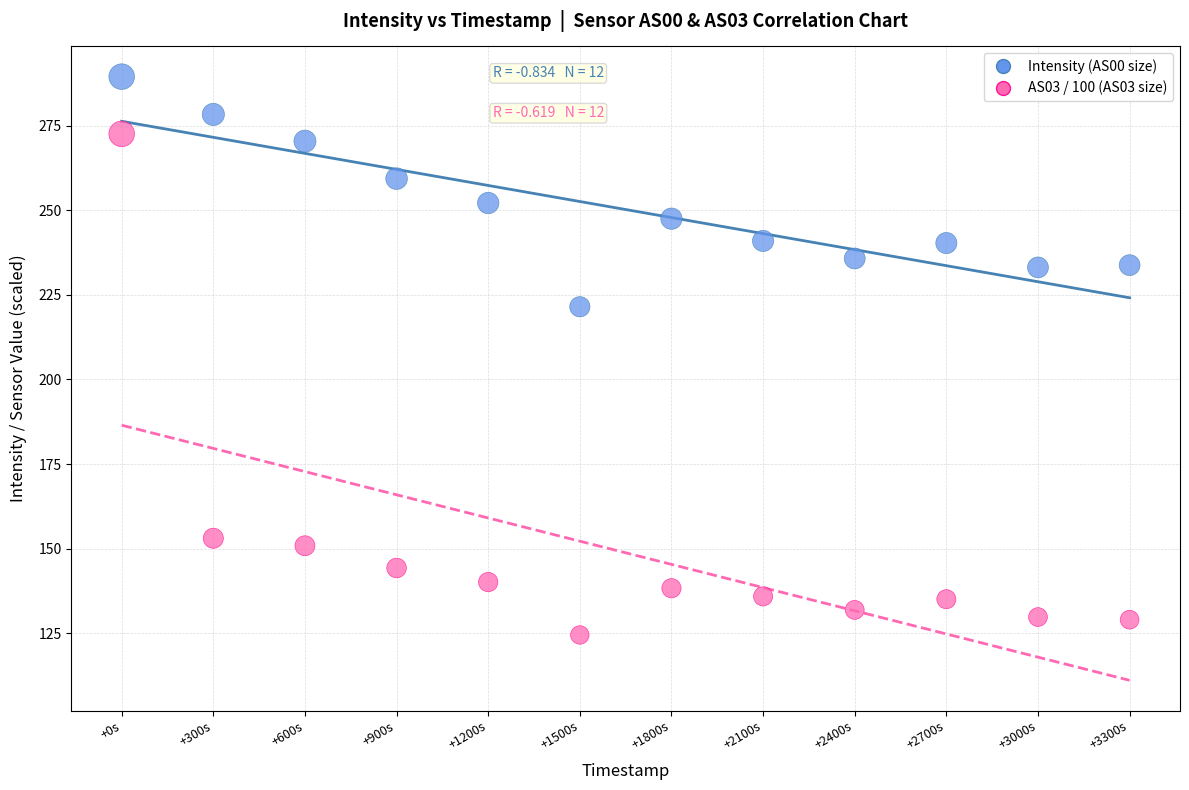

Which series reaches the maximum Y coordinate?

Intensity (AS00 size)